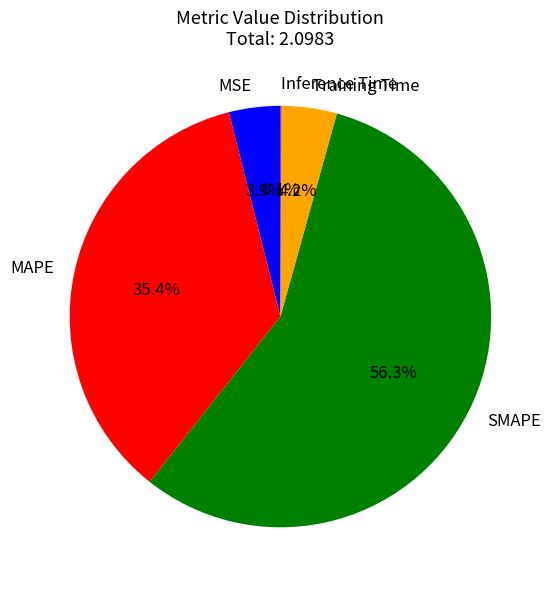

Which slice represents more than half of the pie?

SMAPE